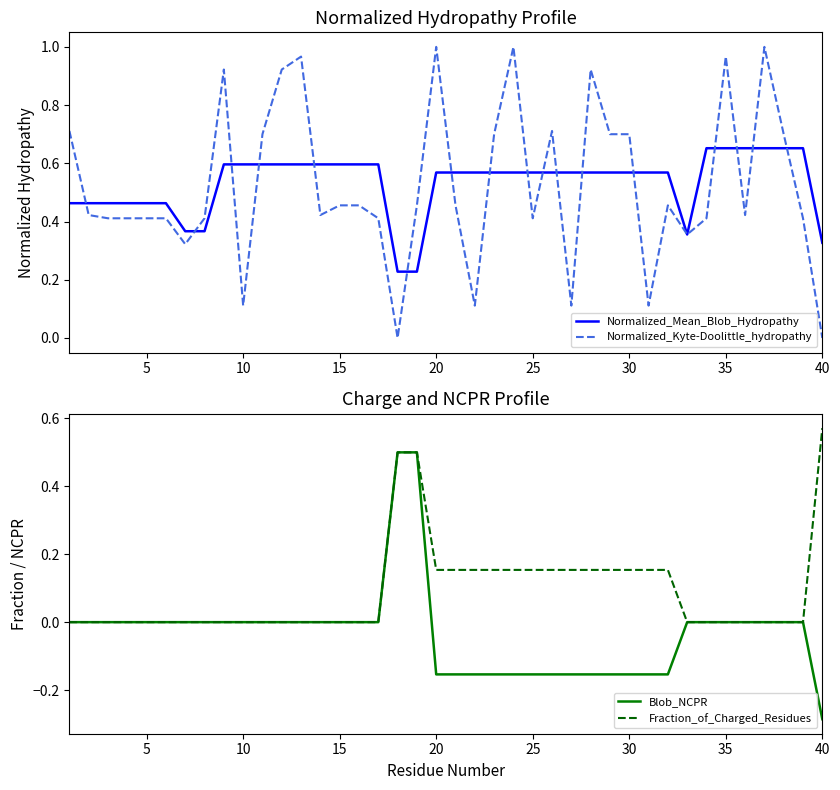

How many values in the Fraction_of_Charged_Residues series exceed 0?

16